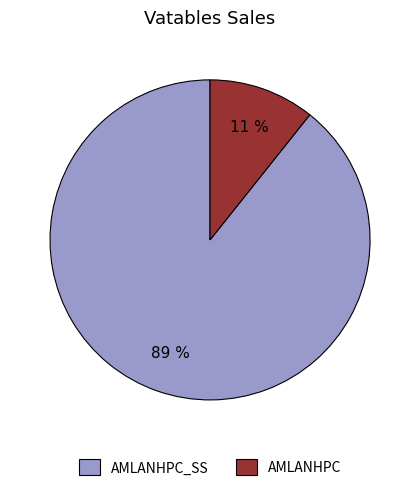

What percentage is the AMLANHPC slice, to the nearest percent?

11%